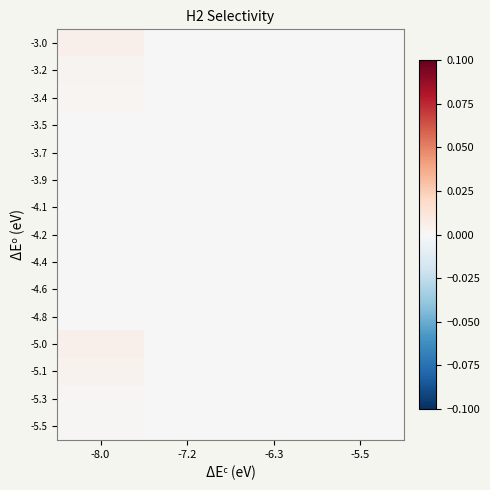

How many categories are shown in the chart?

4